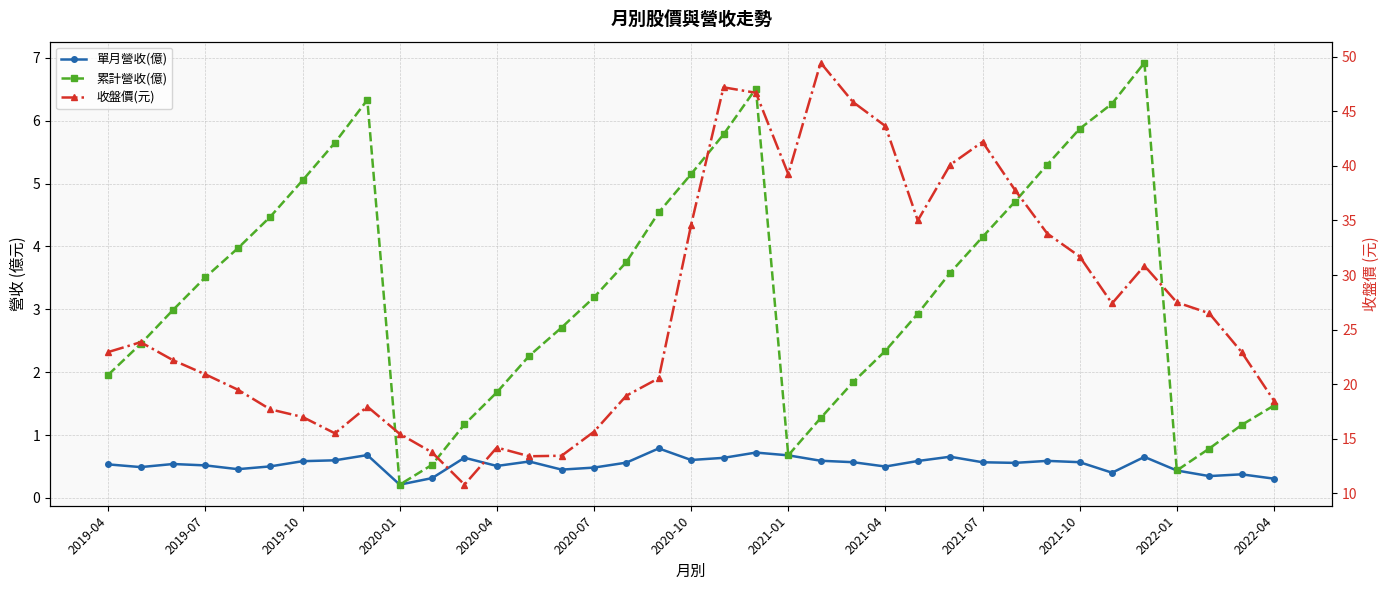

What is the difference between the second highest and second lowest values in the 收盤價(元) series?

33.8